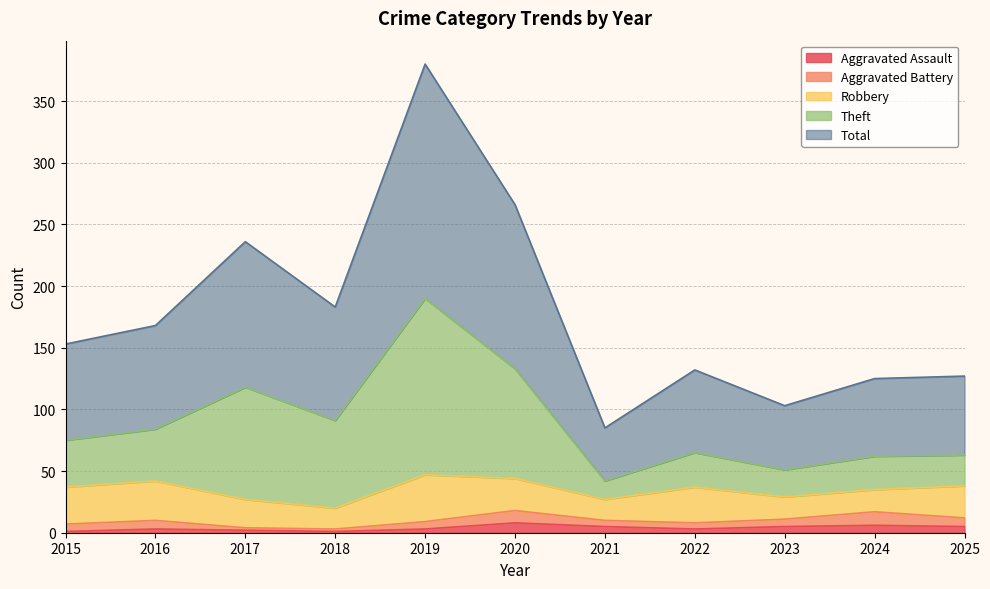

What are all the series names shown in the legend?

Aggravated Assault, Aggravated Battery, Robbery, Theft, Total